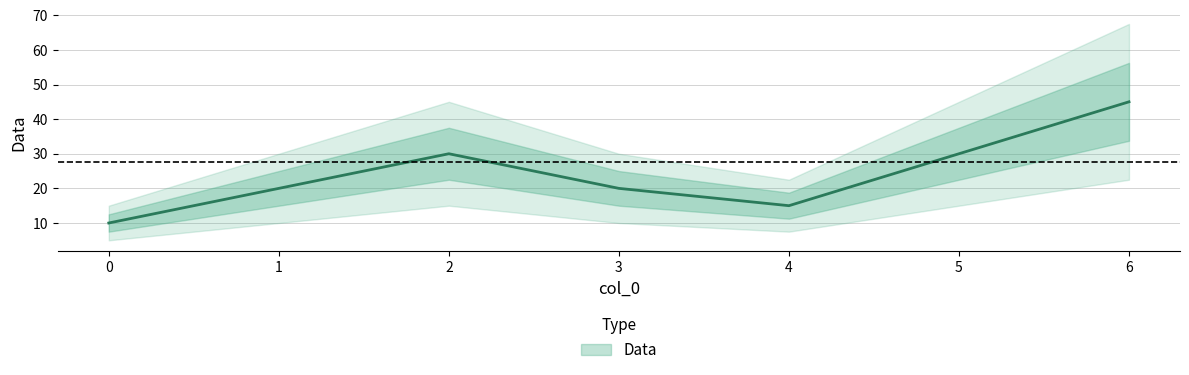

Which label corresponds to the largest value in the chart?

6